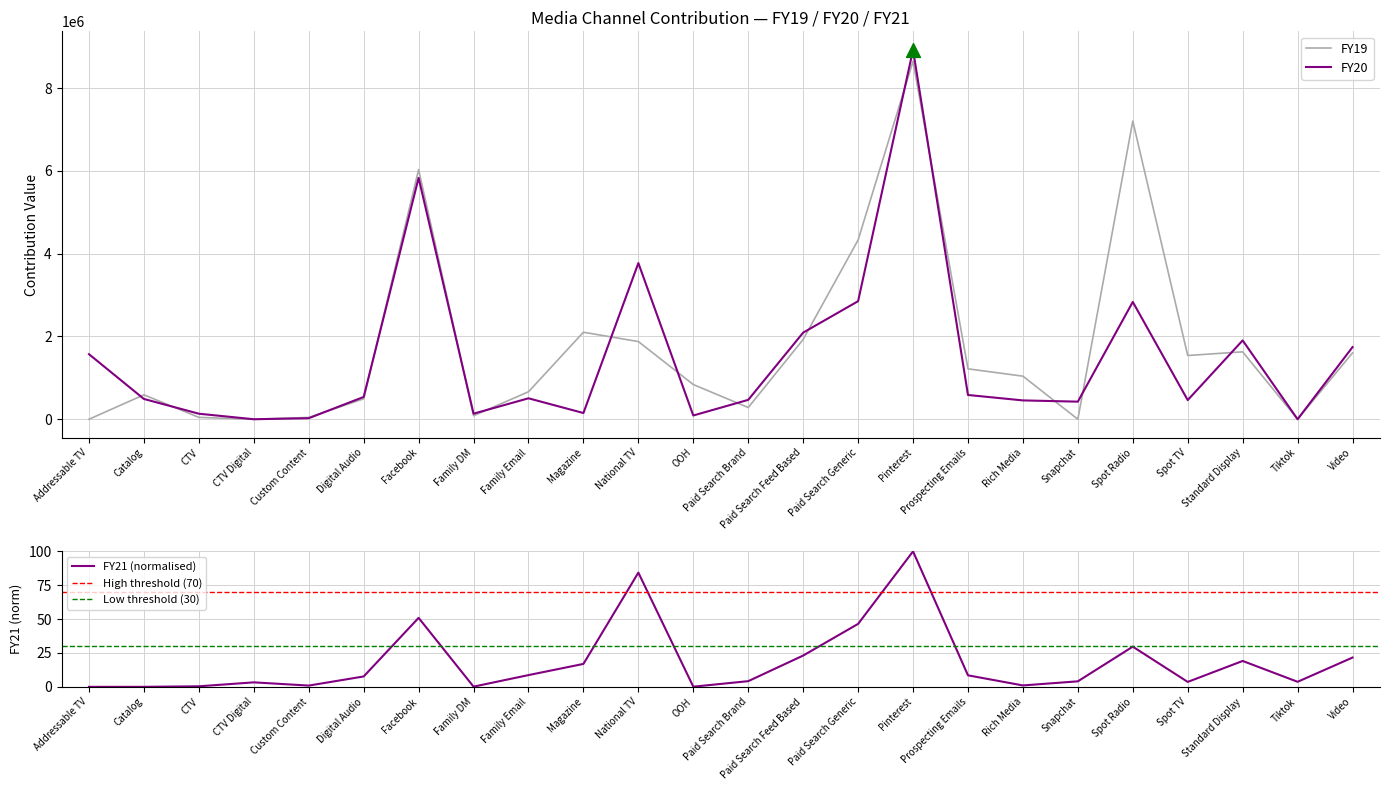

Which series contains the highest Y value?

FY20